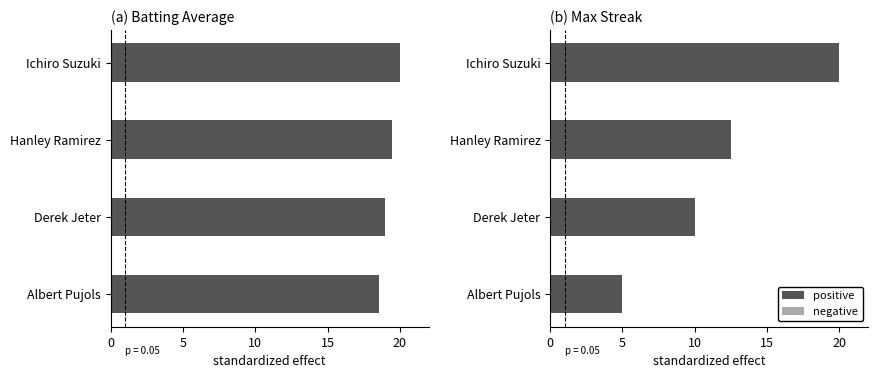

List the series in order of their peak value, highest first.

positive, negative